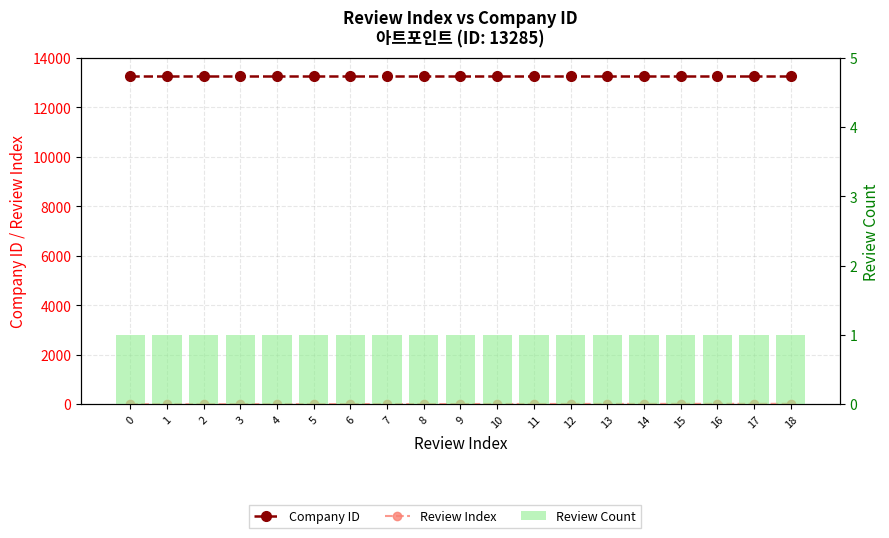

Where does the Review Index series first go above 9?

10